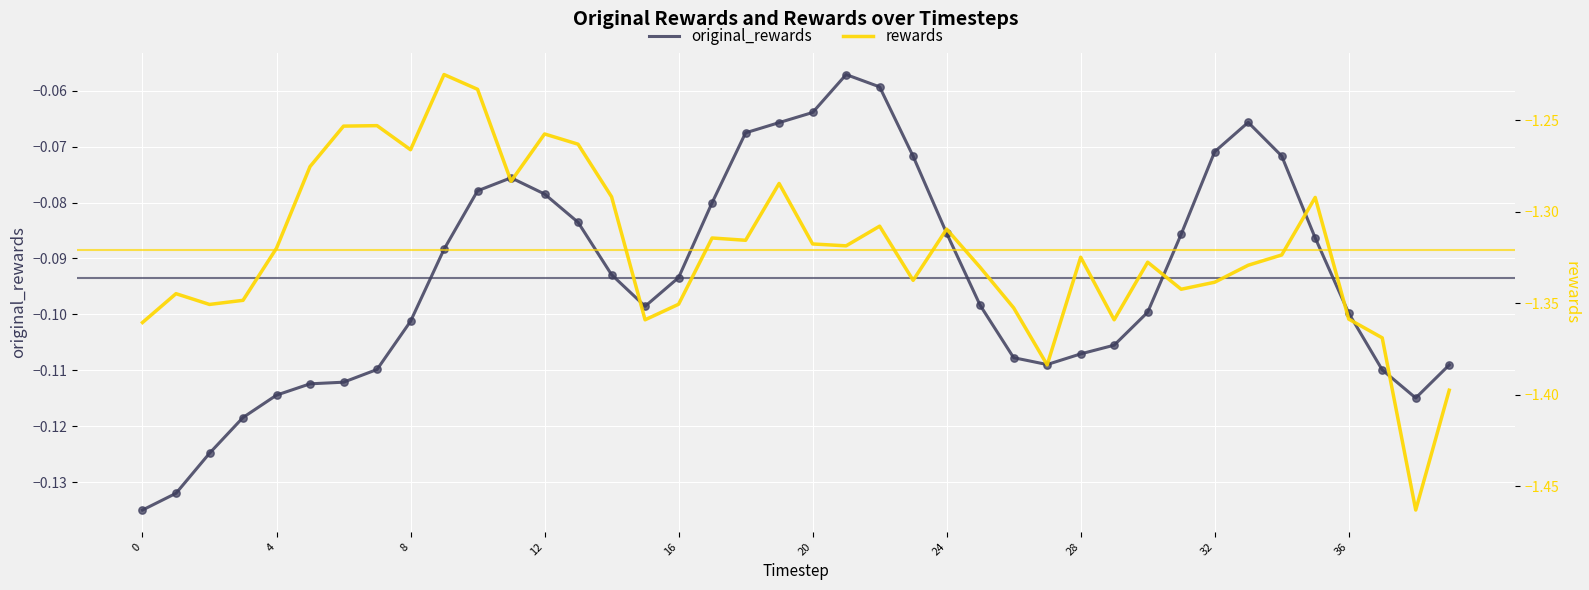

Which series reaches the maximum Y coordinate?

original_rewards